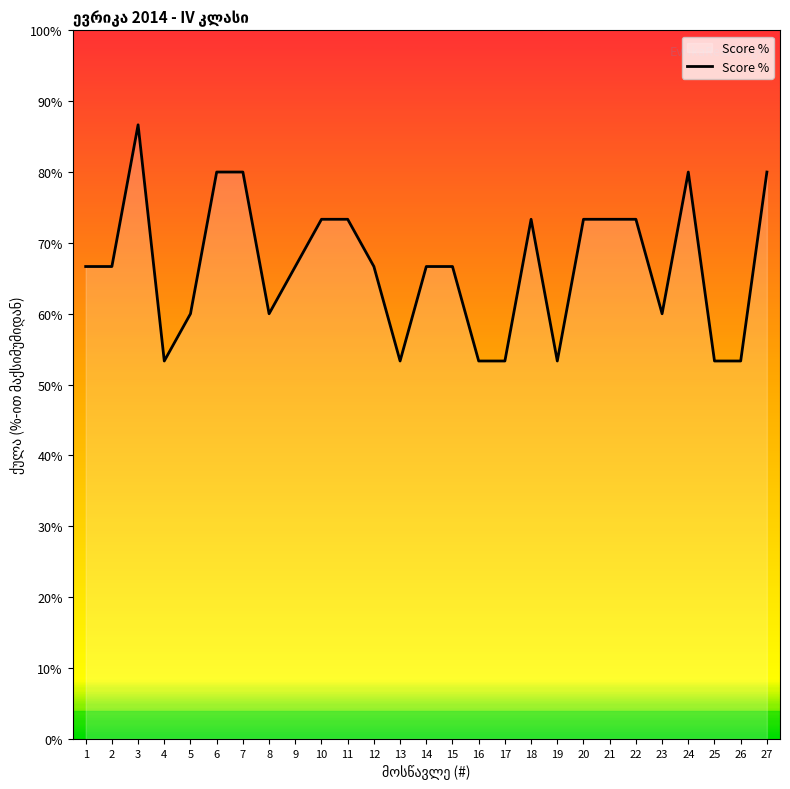

What is the change in value from 10 to 16?

-20.0